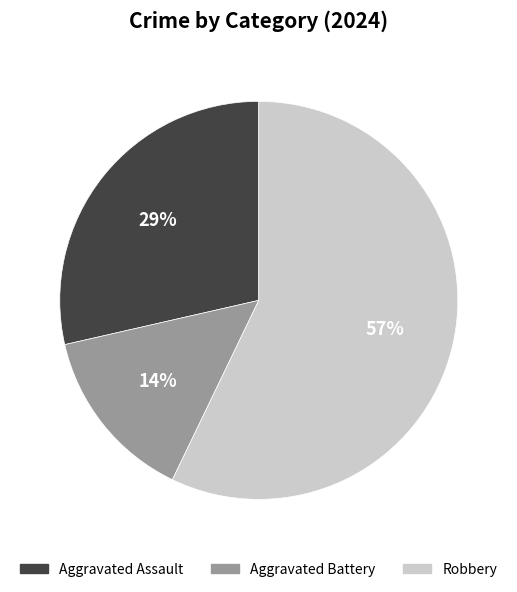

Which category accounts for the majority?

Robbery